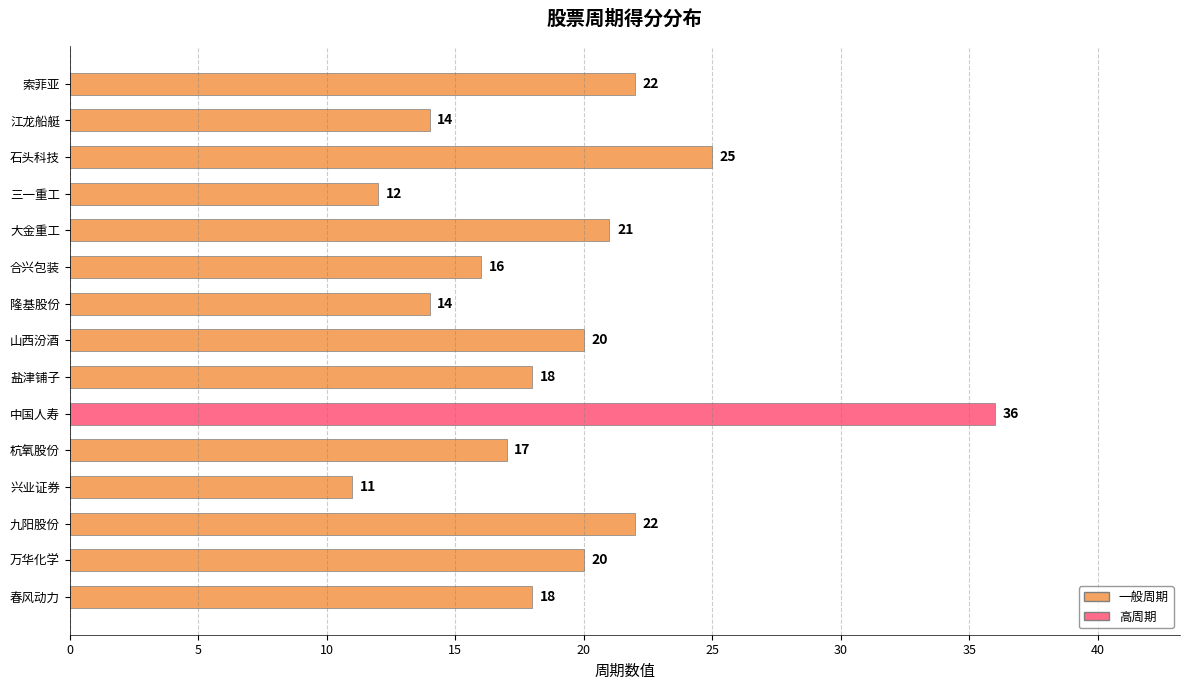

What position from the top is 江龙船艇?

2